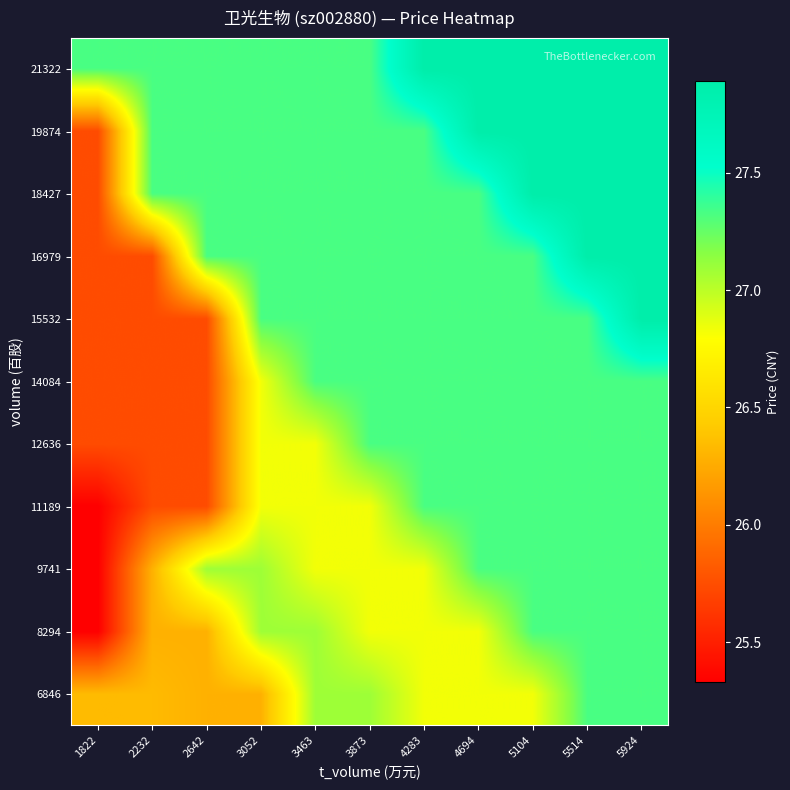

Which category has the lowest value across all series?

1822